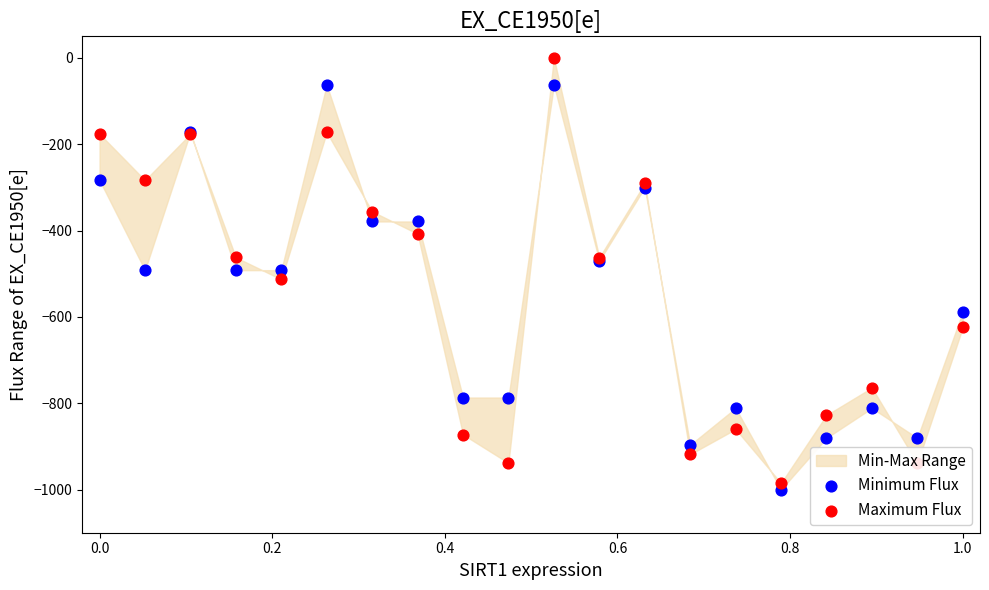

At how many categories does at least one series exceed -13?

1